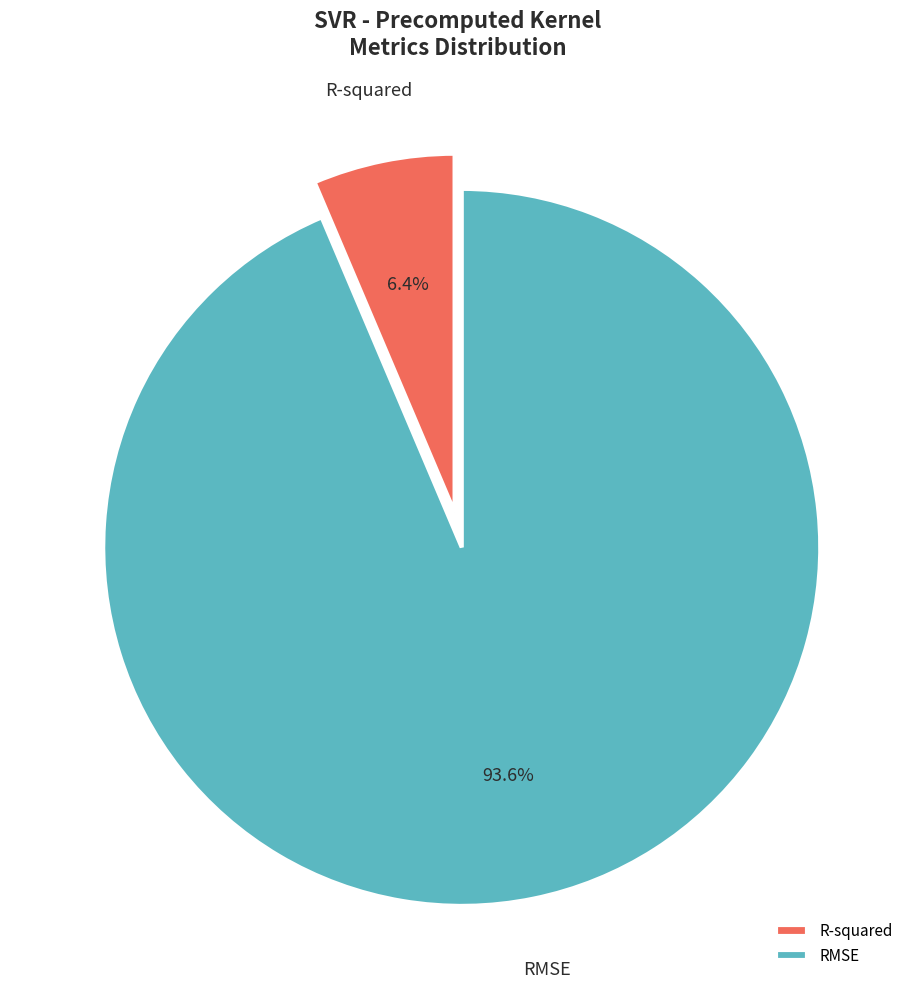

To the nearest percent, what percentage of the pie is R-squared?

6%